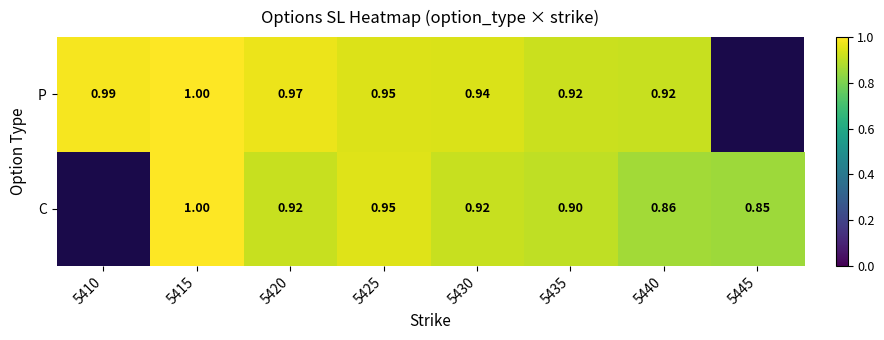

Which series changed the most between 5415 and 5430?

C